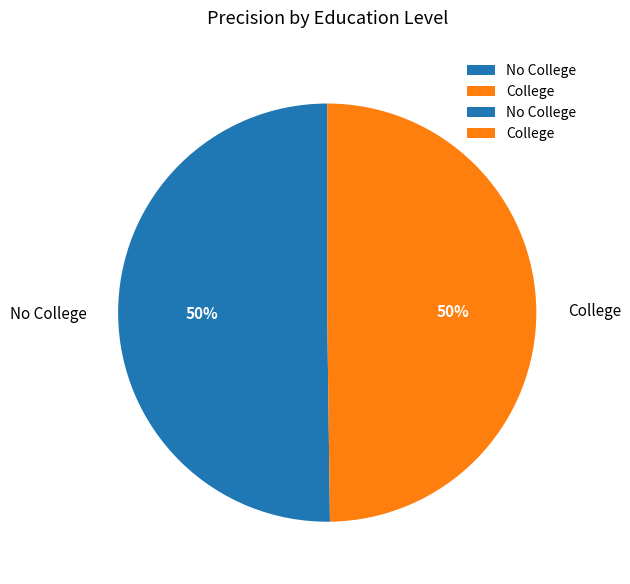

True or false: College accounts for 50% of the total.

True